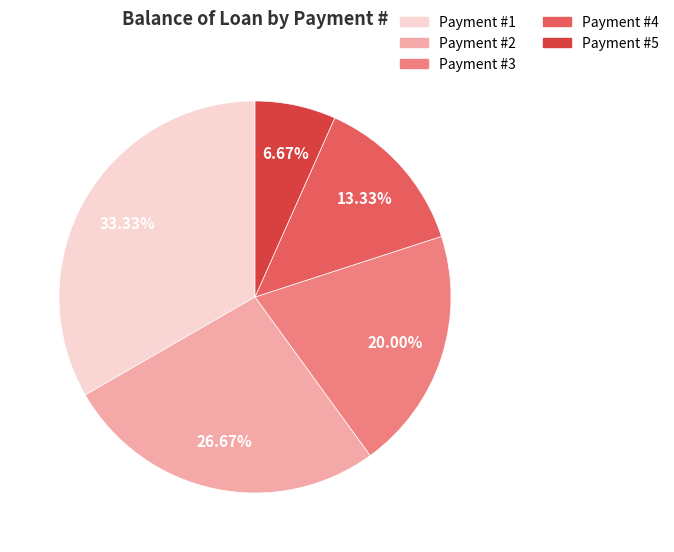

How many segments does this pie chart have?

5